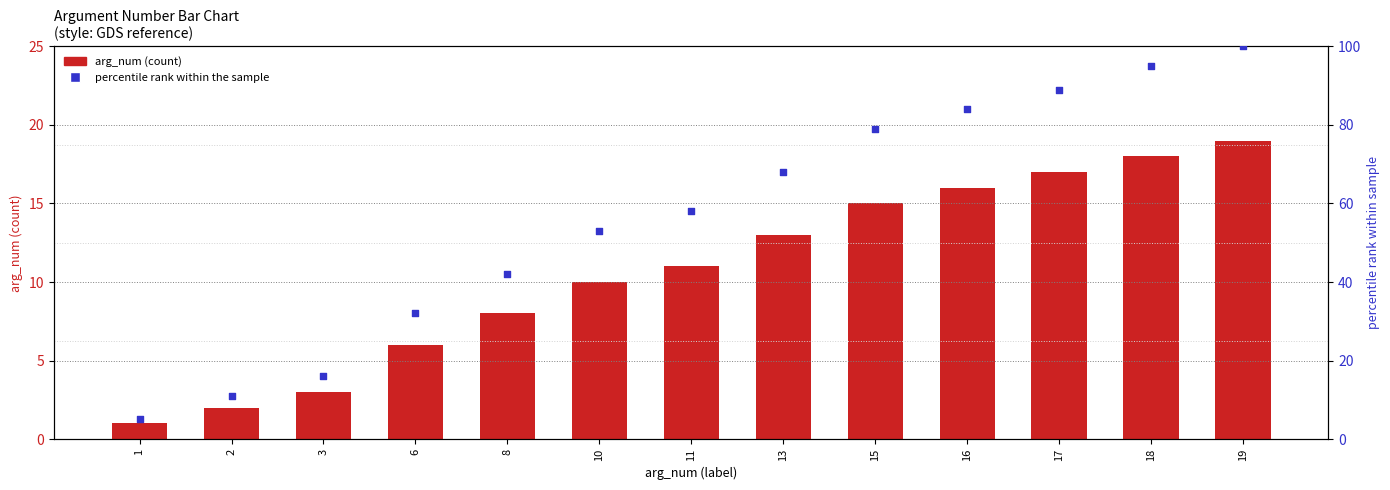

Which series has the widest spread of Y values?

percentile rank within the sample